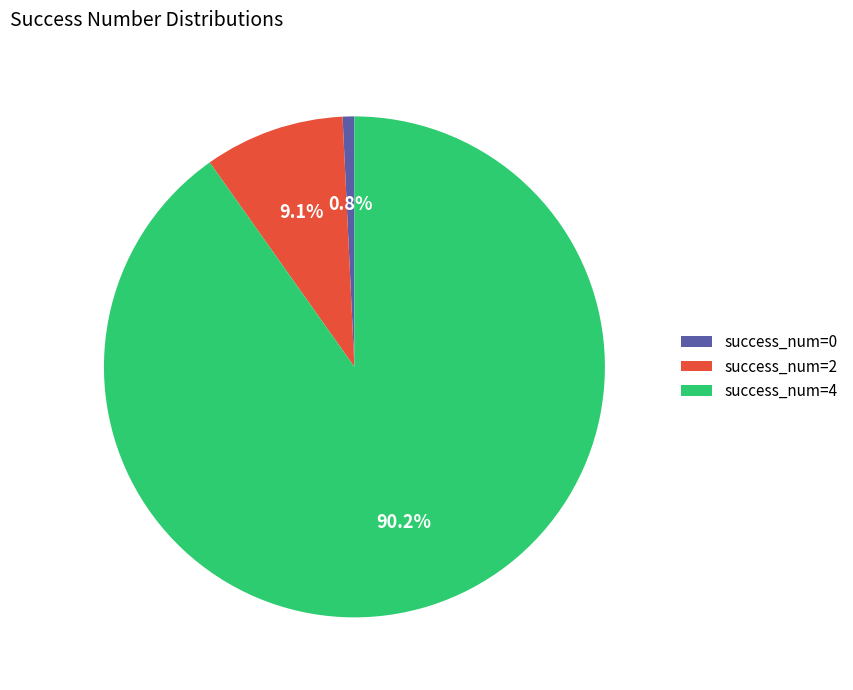

Does success_num=0 represent more than half of the total?

No